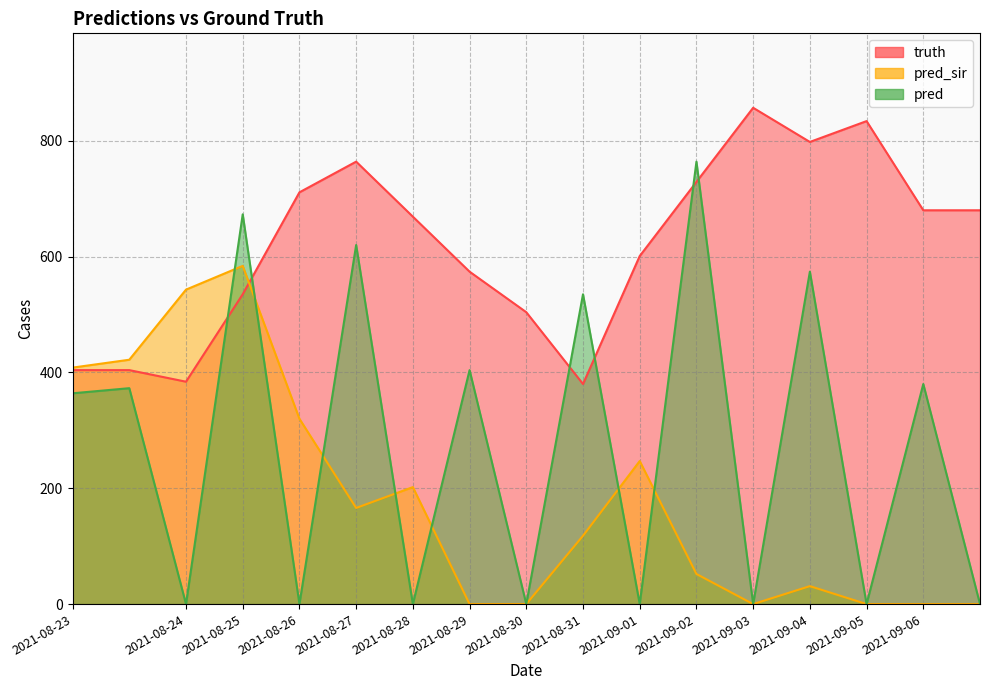

True or false: pred and truth intersect in this chart.

True